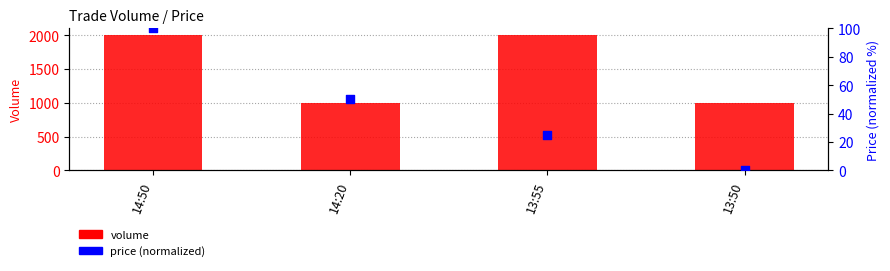

What is the total value across all series at 13:50?

1000